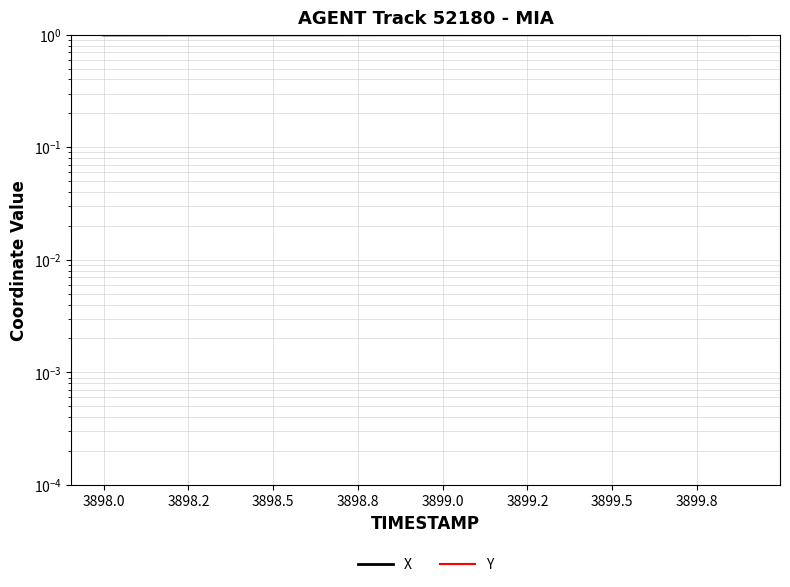

Is the value of X at 16 greater than the value of Y at 18?

Yes